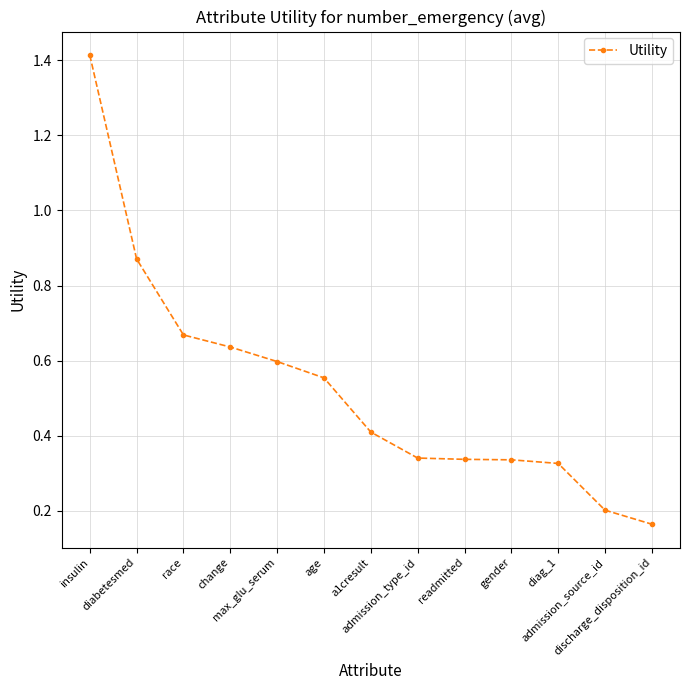

Count the values in the range 0 to 1.

12